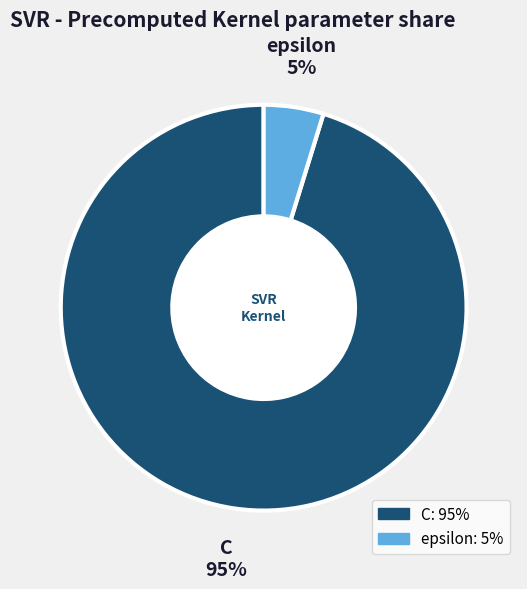

What is the largest slice in the pie chart?

C